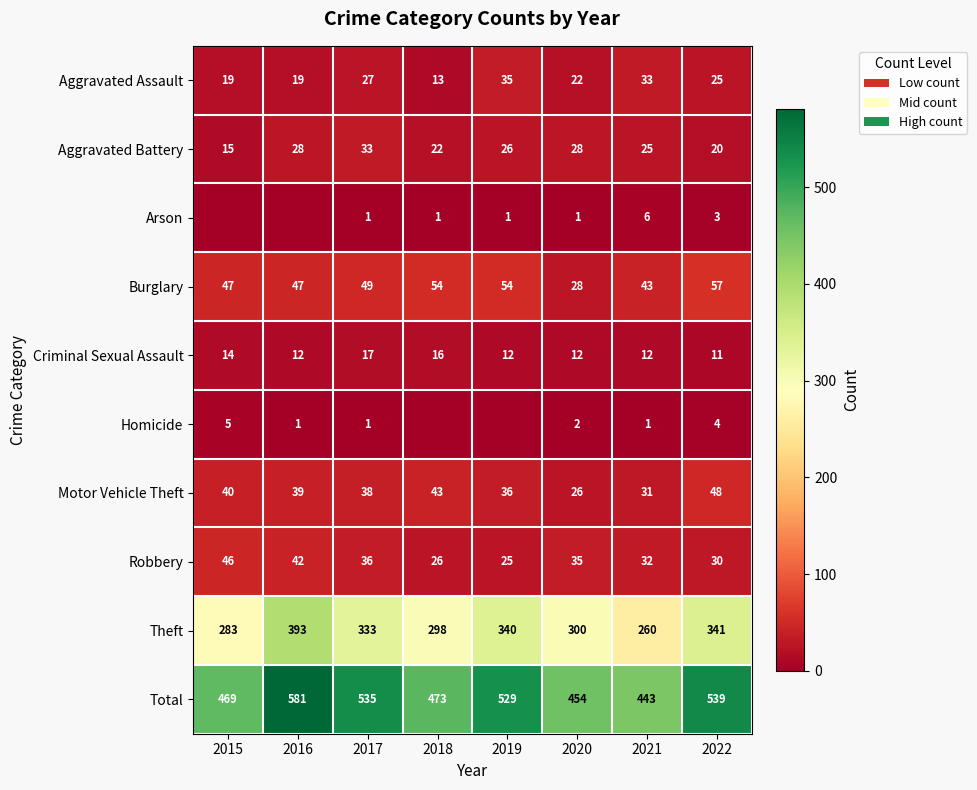

Is it true that Criminal Sexual Assault equals 12 at 2019?

True